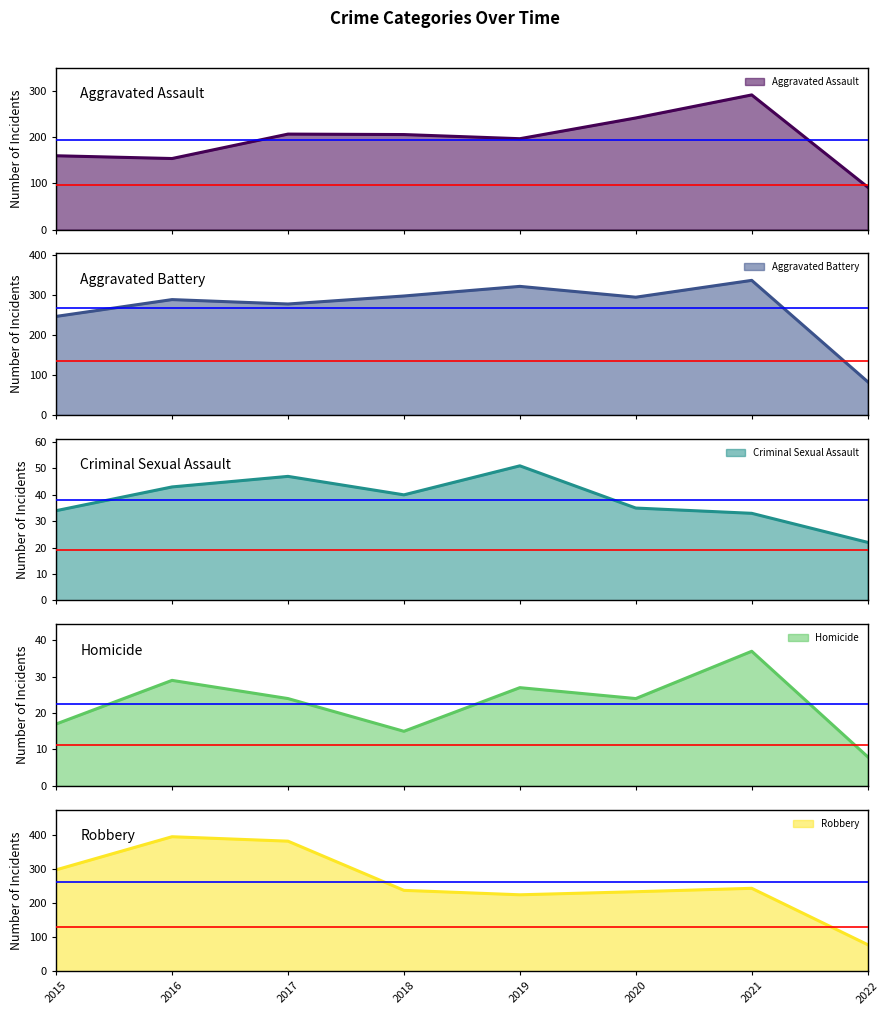

True or false: Aggravated Assault and Robbery cross at least once.

True